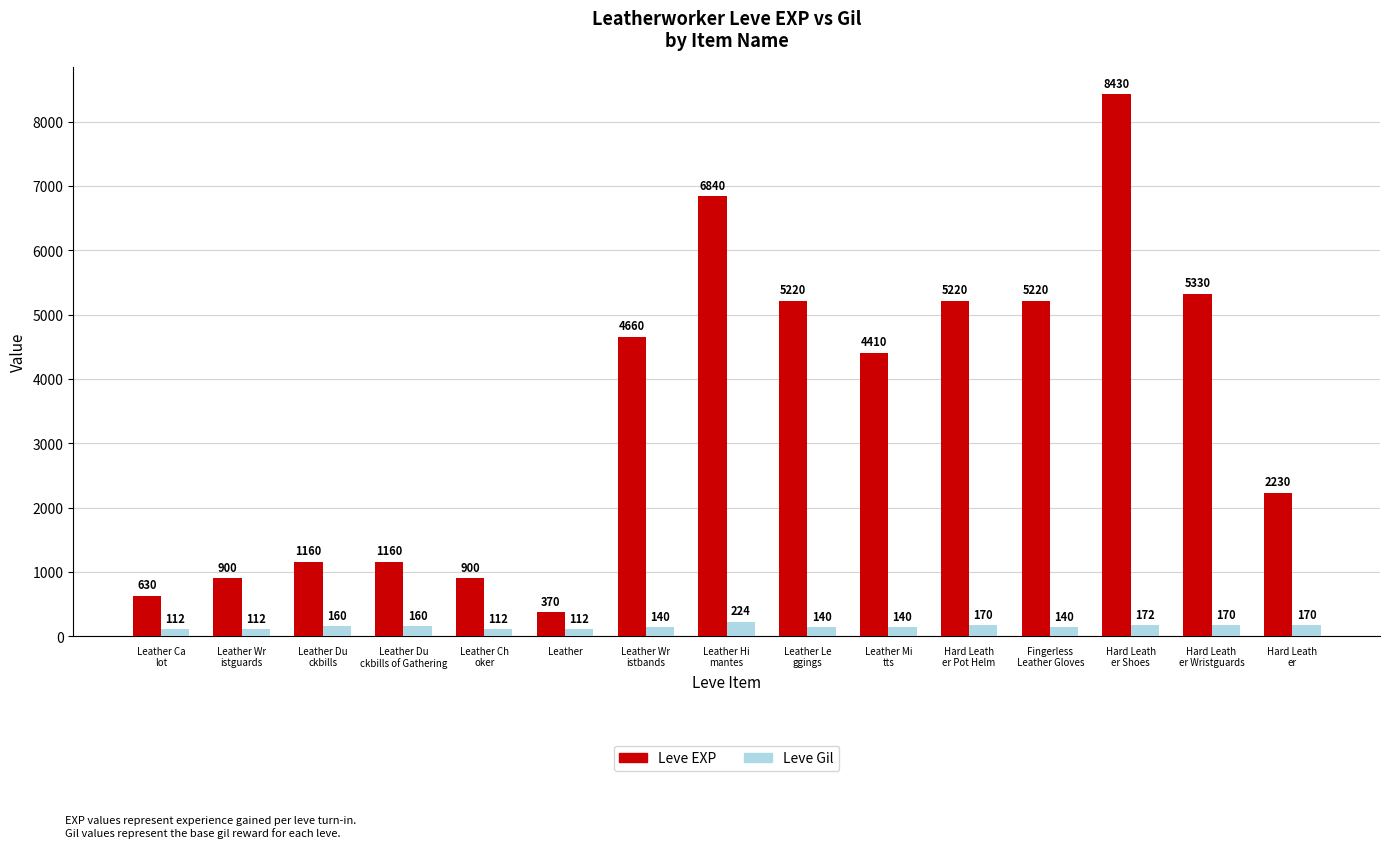

The Leve EXP series shows 8320 at Fingerless
 Leather Gloves. True or false?

False